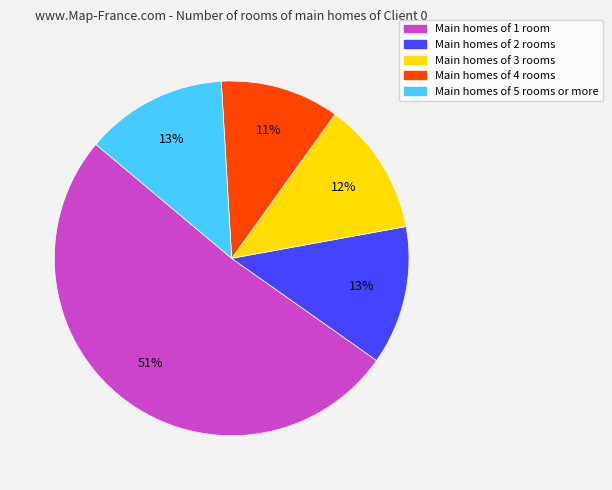

To the nearest percent, what is the difference between the largest and smallest slice percentages?

40%